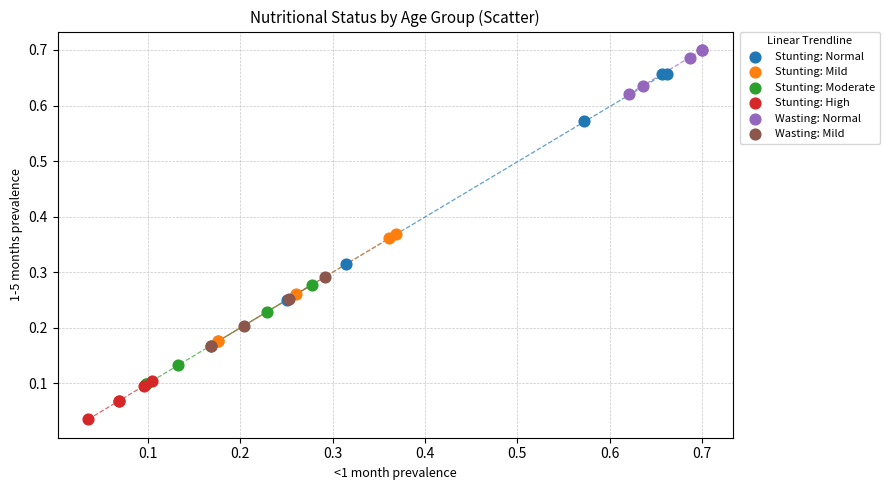

Which series reaches the maximum Y coordinate?

Wasting: Normal